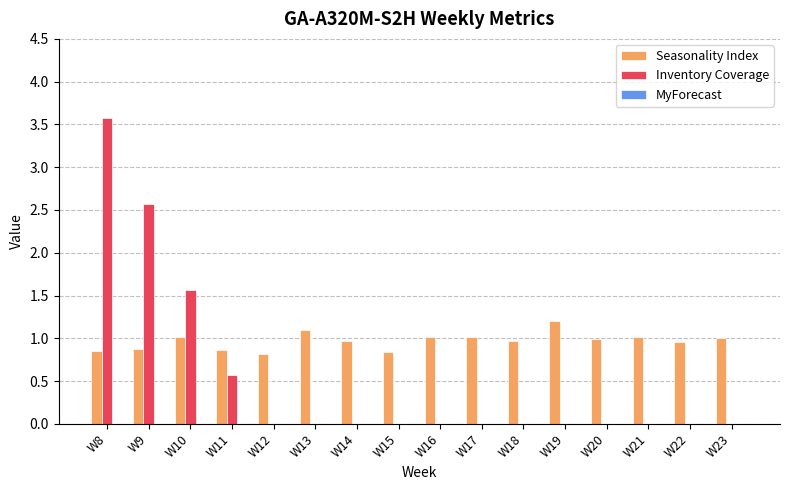

Between W9 and W18, which series saw the biggest shift?

Inventory Coverage